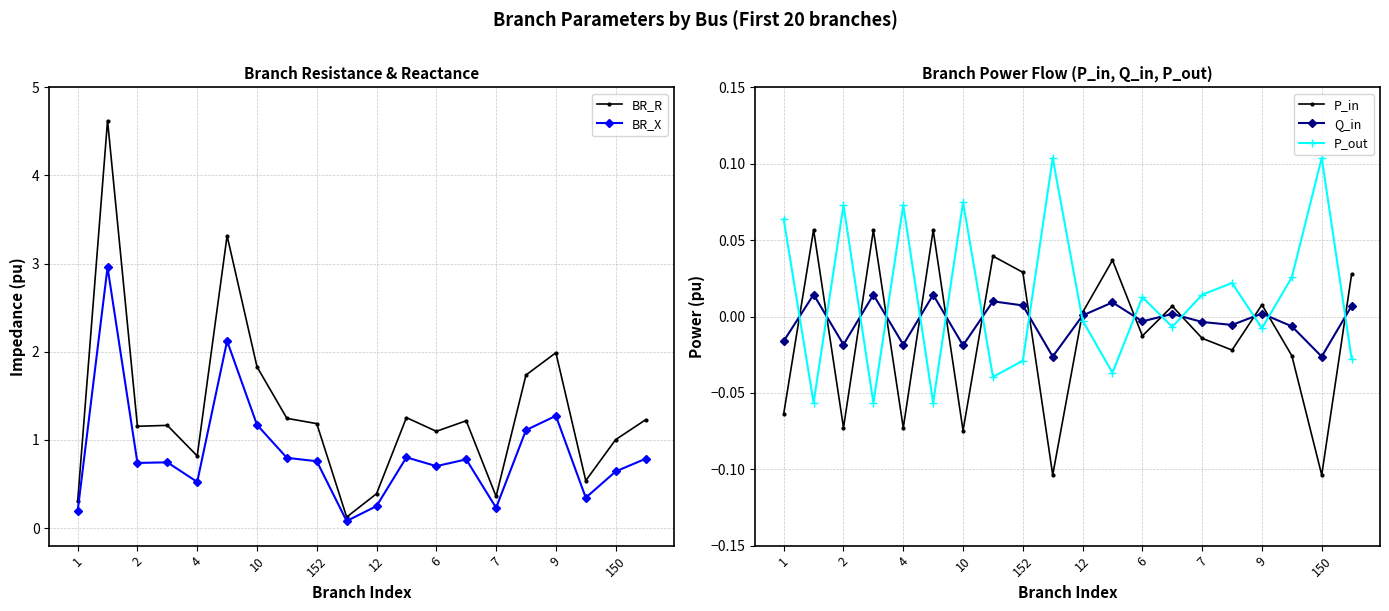

In Q_in, how many points are lower than both neighbors (excluding endpoints)?

7